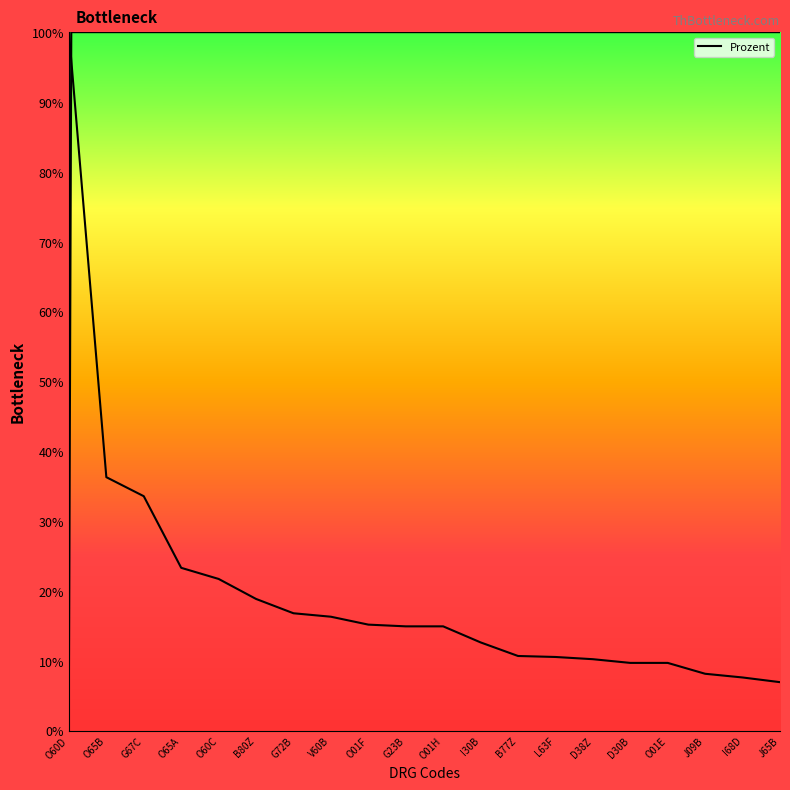

What is the minimum value shown in the chart?

0.1